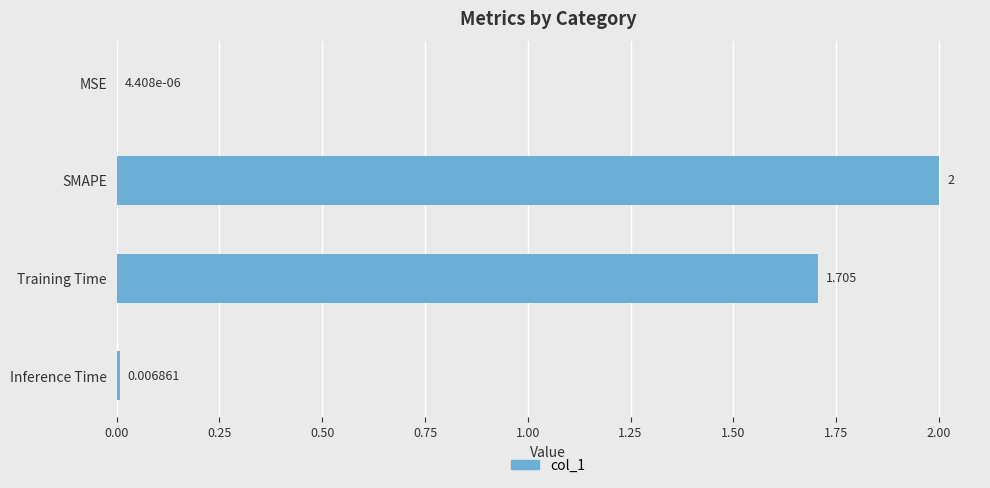

Which category has the highest value across all series?

SMAPE